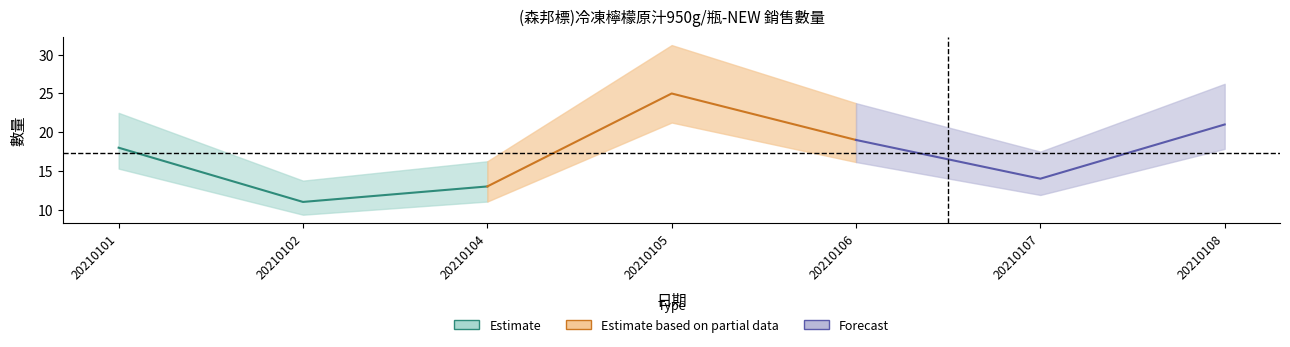

Count the number of values greater than 18.

3